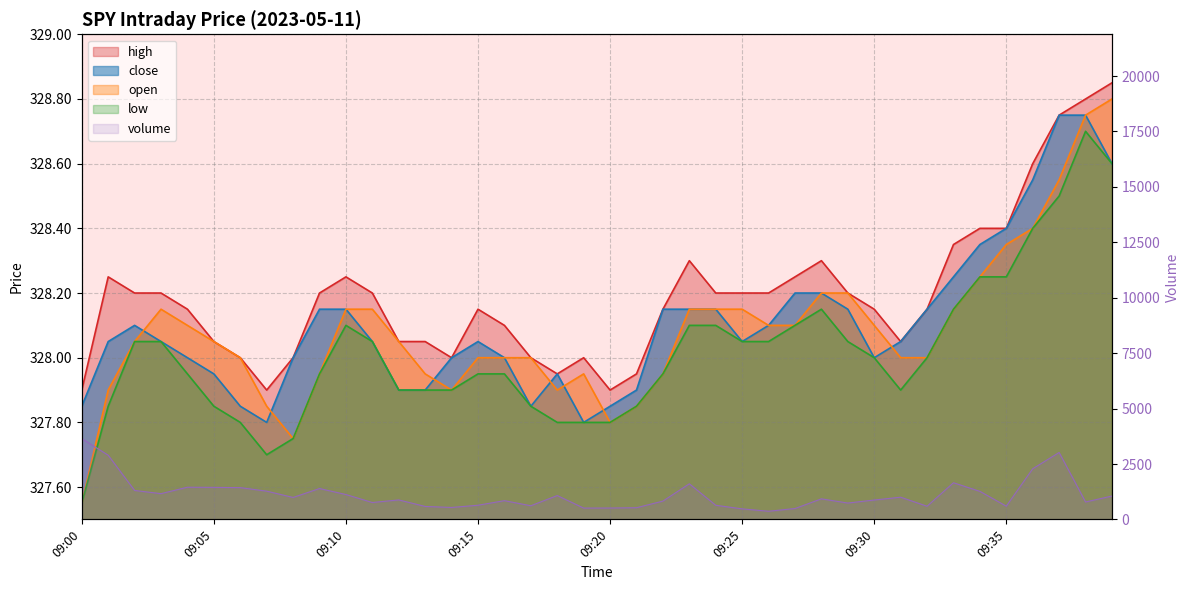

Does the chart have visible grid lines?

Yes